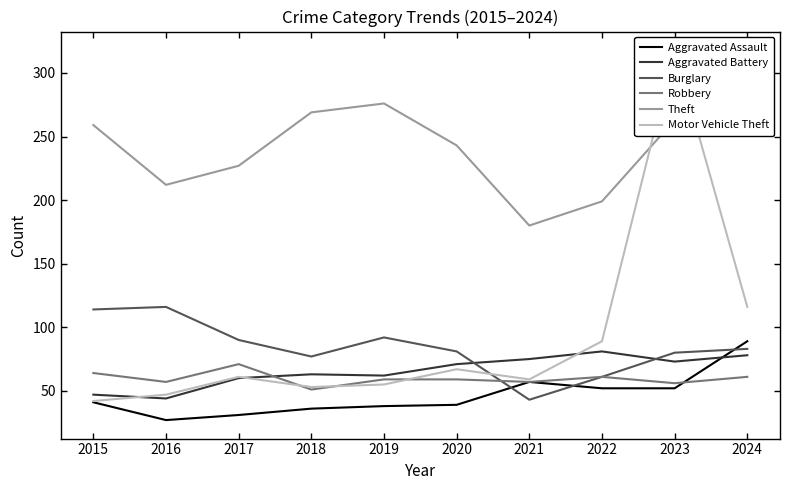

How many interior local peaks does the Motor Vehicle Theft series have?

3